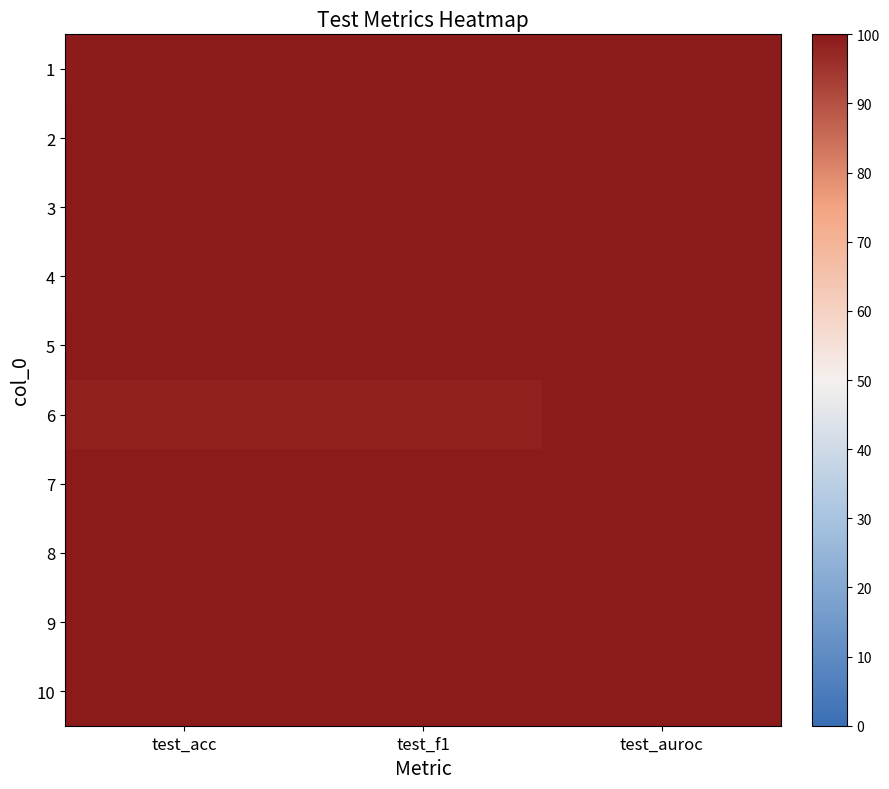

What is the smallest value displayed?

98.5